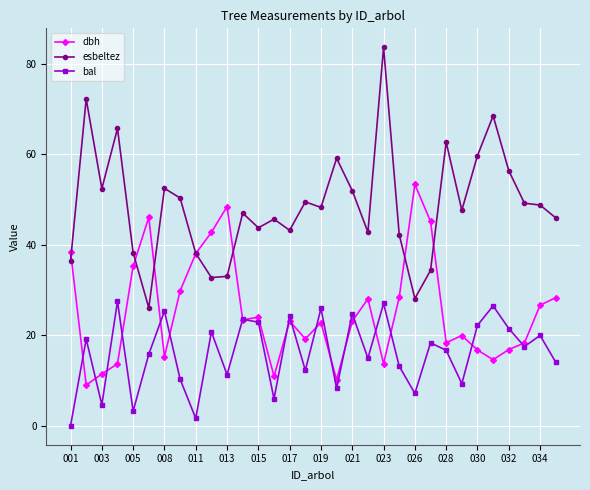

Rank the series by their maximum value, from lowest to highest.

bal, dbh, esbeltez